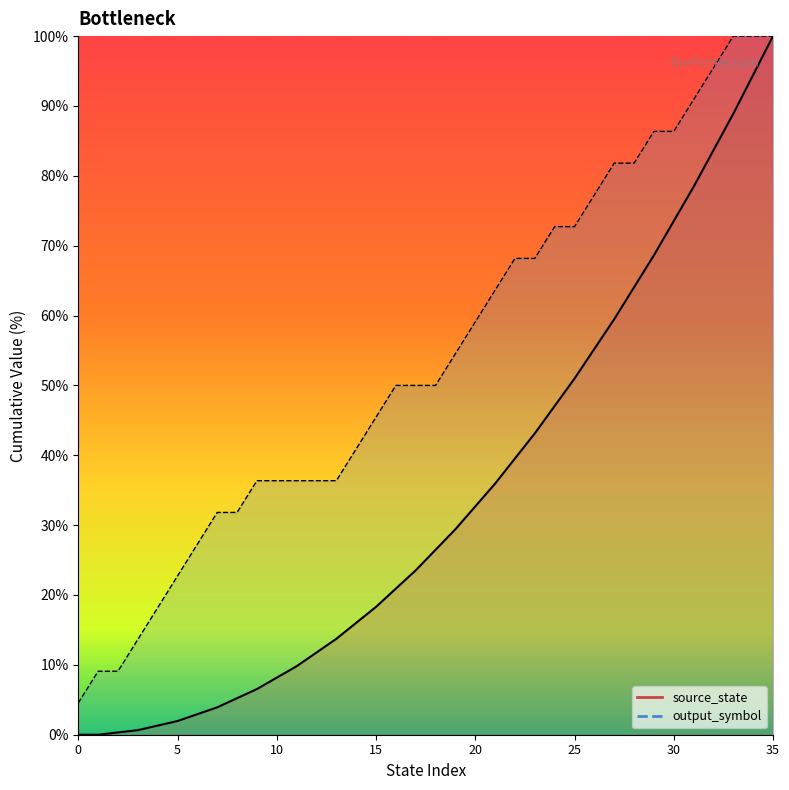

What is the change in value from 9 to 24?

+36.4